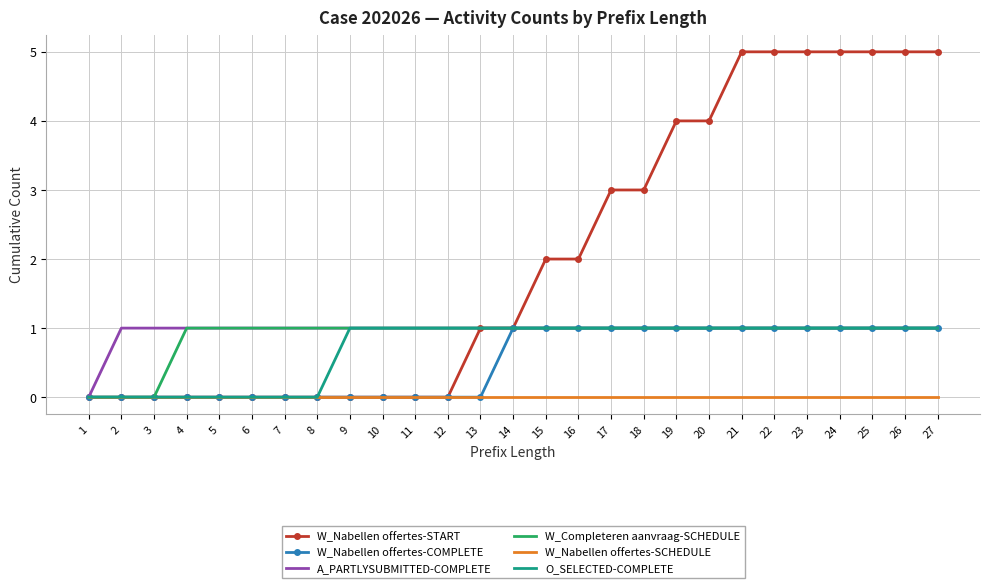

Is it true that A_PARTLYSUBMITTED-COMPLETE equals 2 at 11?

False